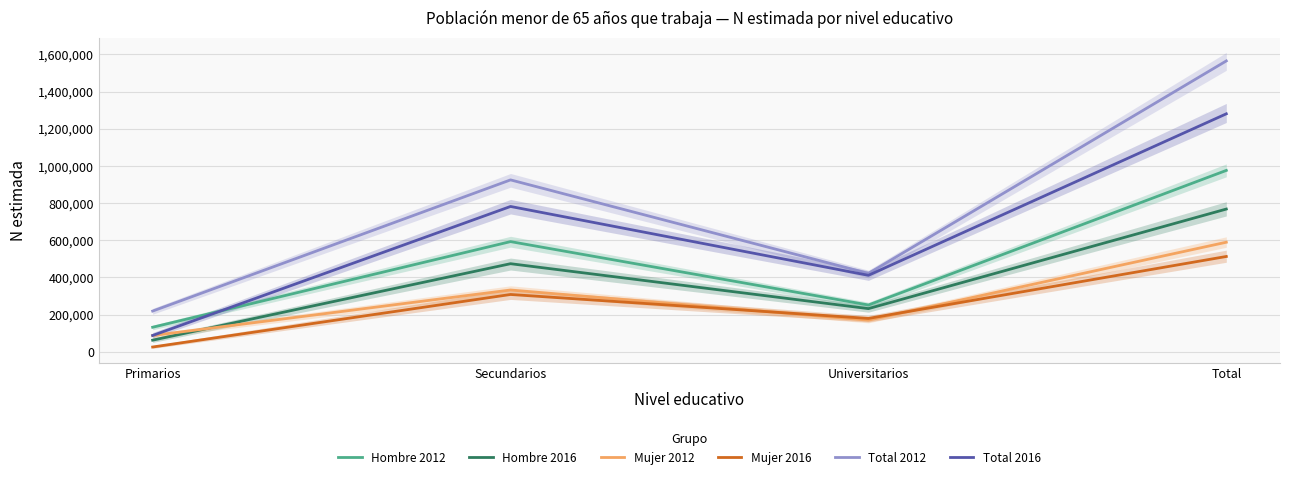

How many data points in Total 2012 are less than 924604?

2